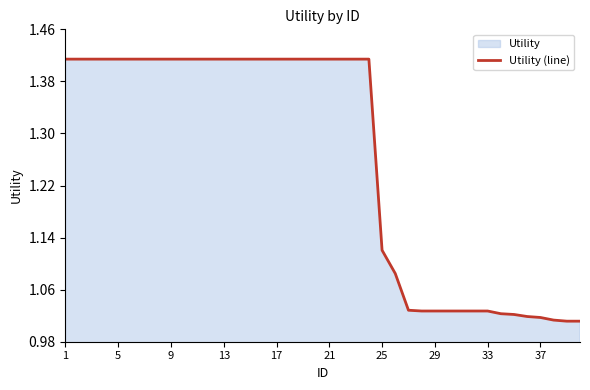

The value at 33 is 0.4. True or false?

False